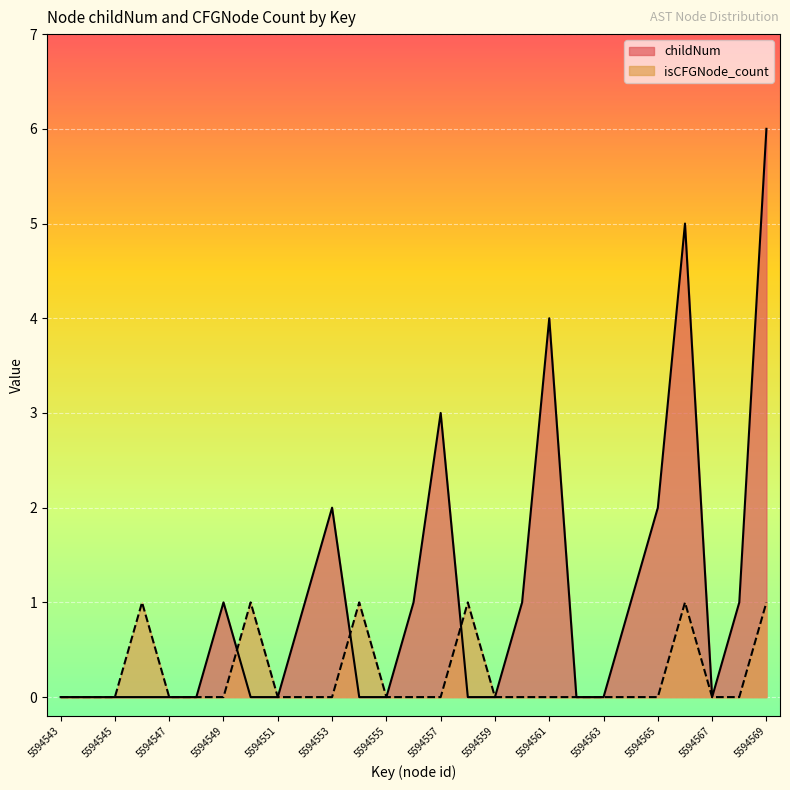

True or false: isCFGNode_count has a value of -1 at 5594547.

False